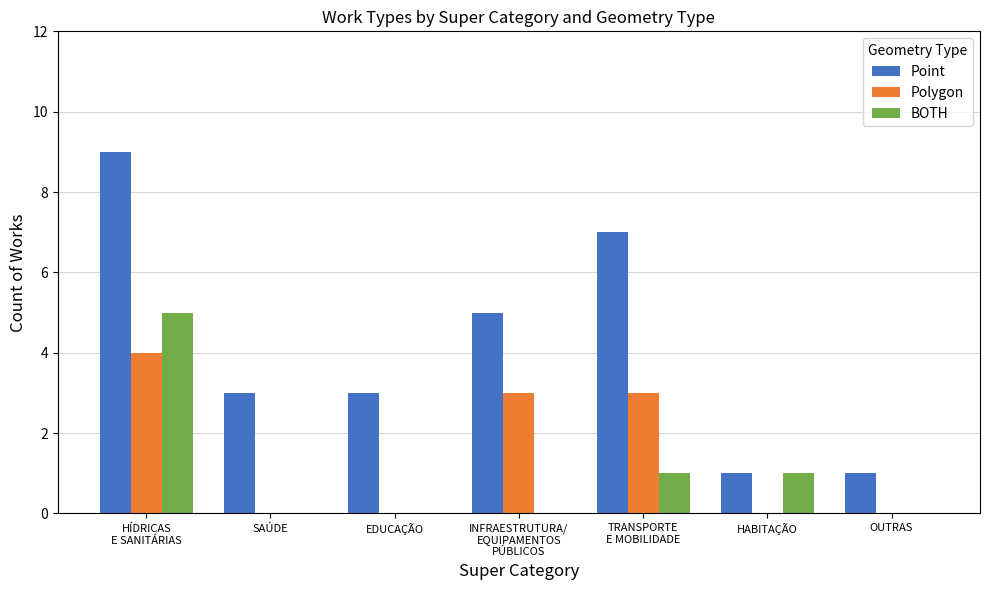

What is the maximum value shown in the chart?

9